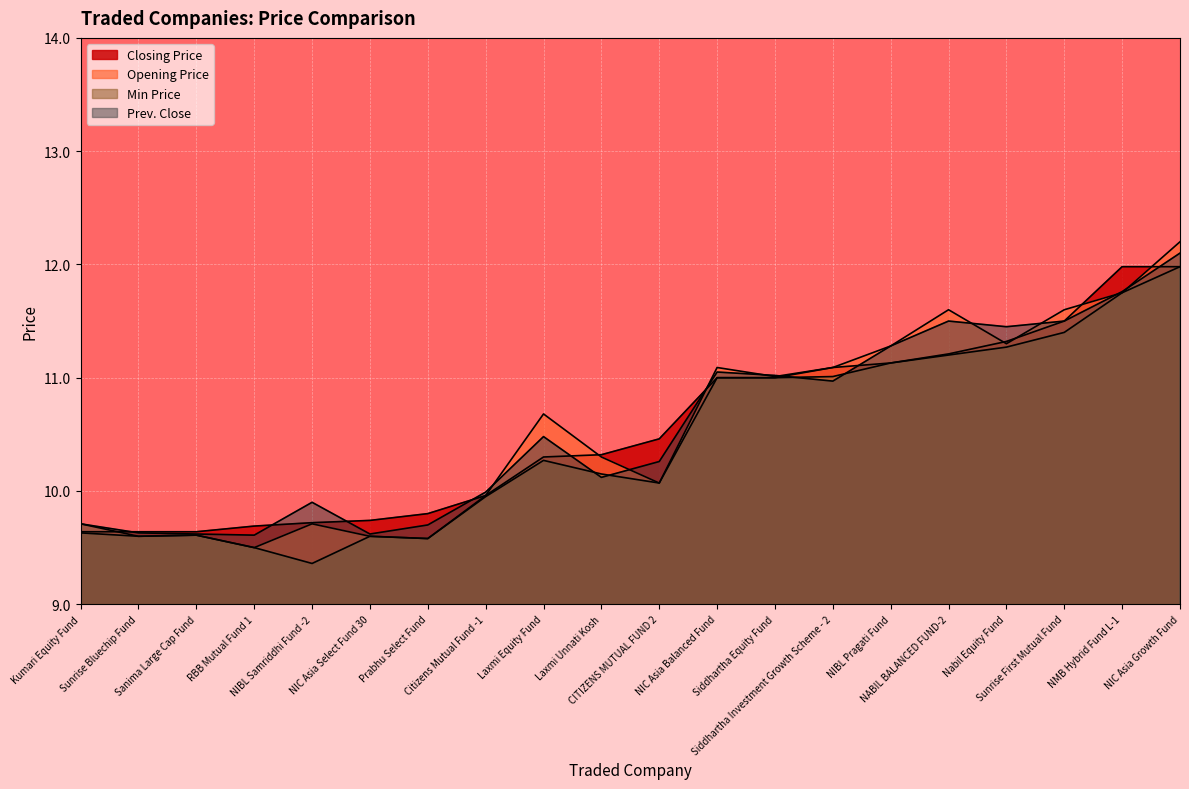

What position from the left is Prabhu Select Fund?

7